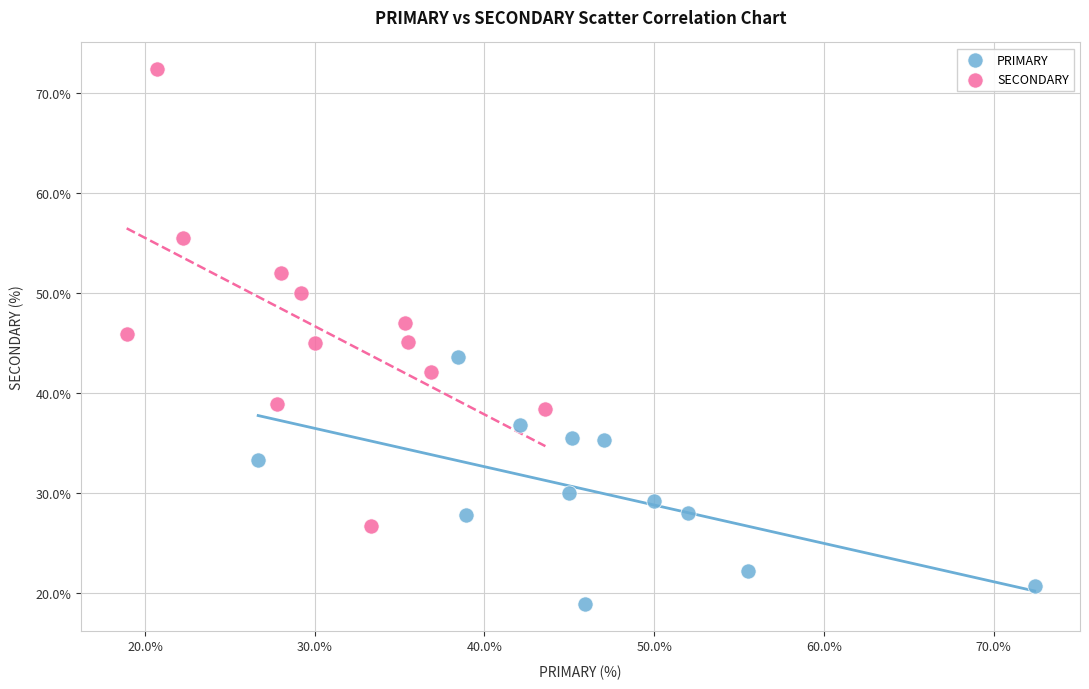

Which series has the largest Y range (max minus min)?

SECONDARY